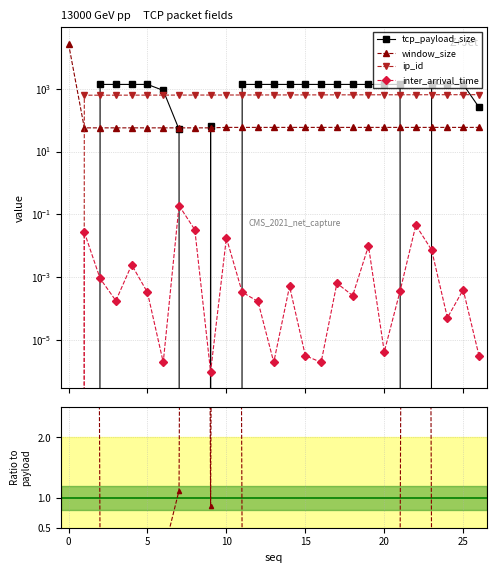

Is the value of inter_arrival_time at 15 greater than the value of ip_id at 10?

No